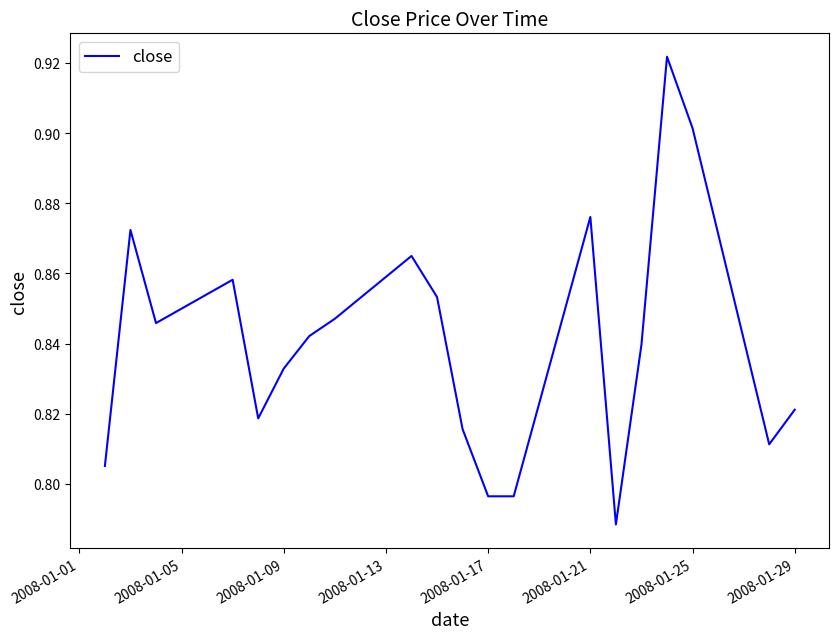

How many distinct data groups are displayed?

1